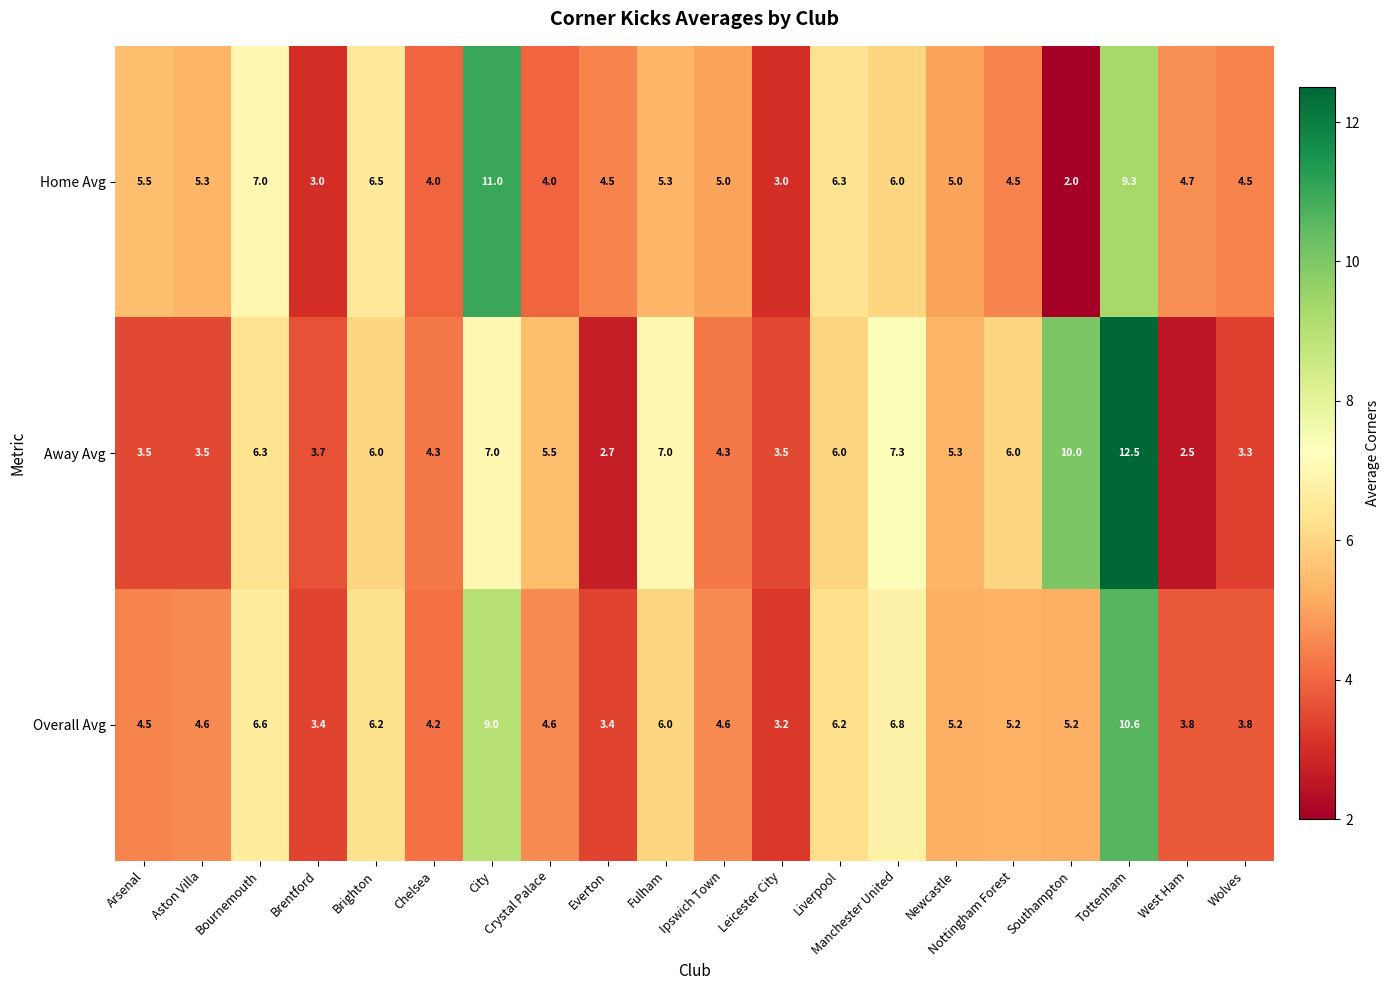

What is the average value of the Home Avg series?

5.3